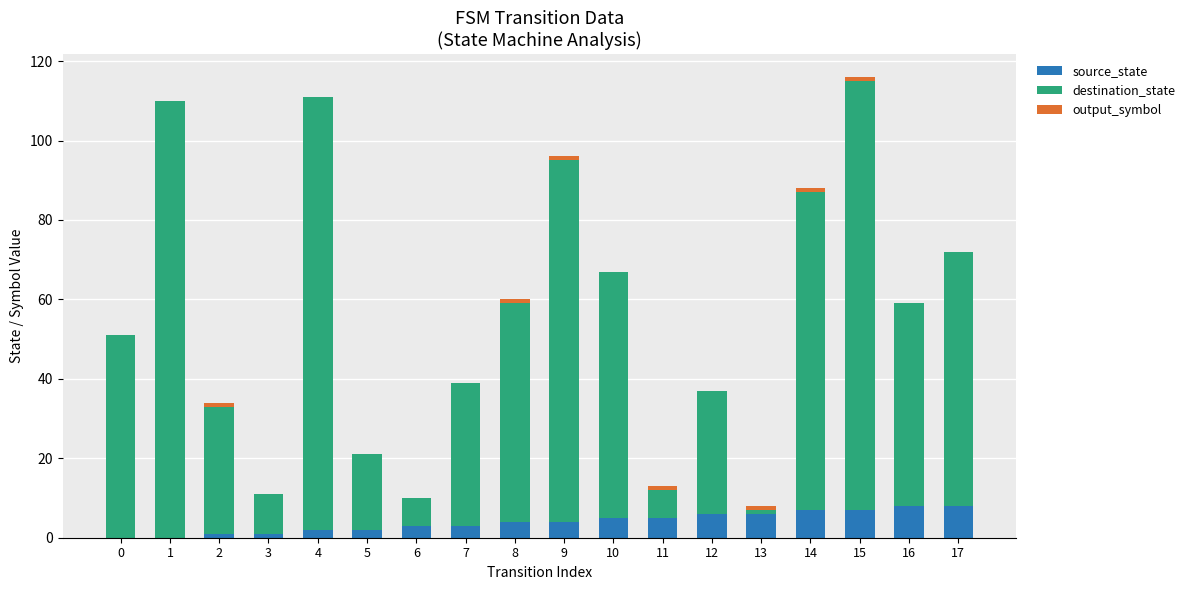

The source_state series shows 13 at 17. True or false?

False